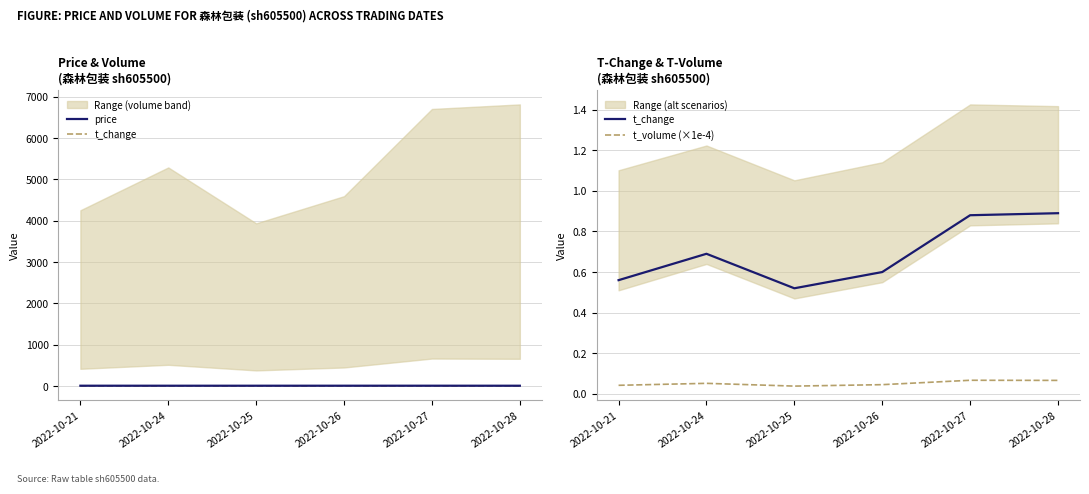

What is the difference between the highest and lowest values at 2022-10-24?

9.6